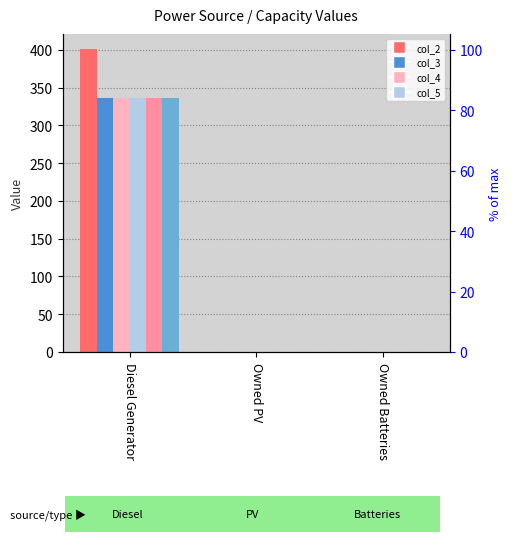

At which label is col_2 closest to 200?

Owned PV